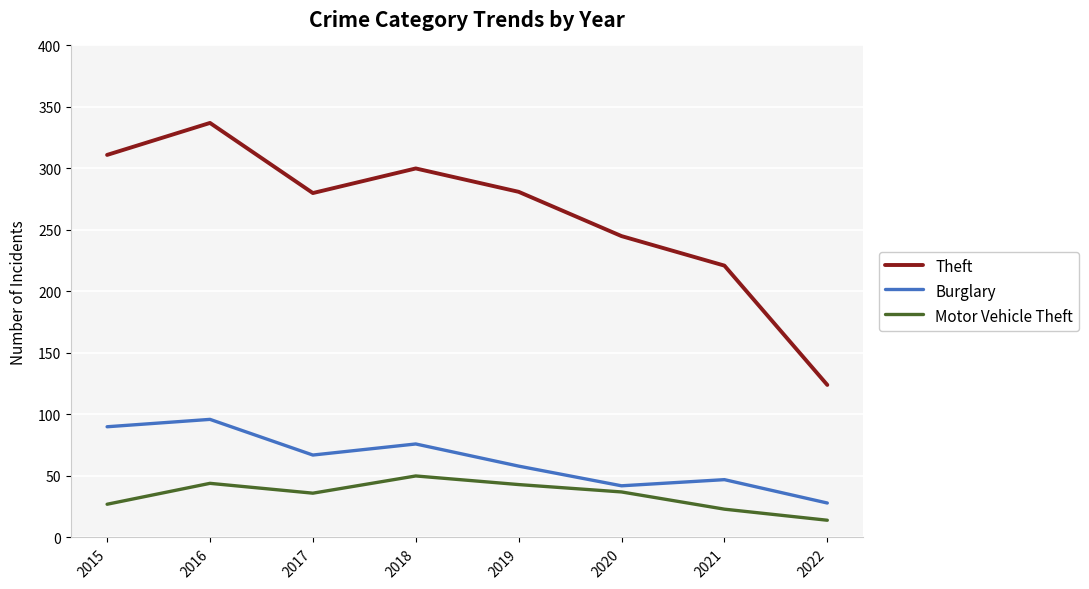

True or false: Theft has a value of 124 at 2022.

True